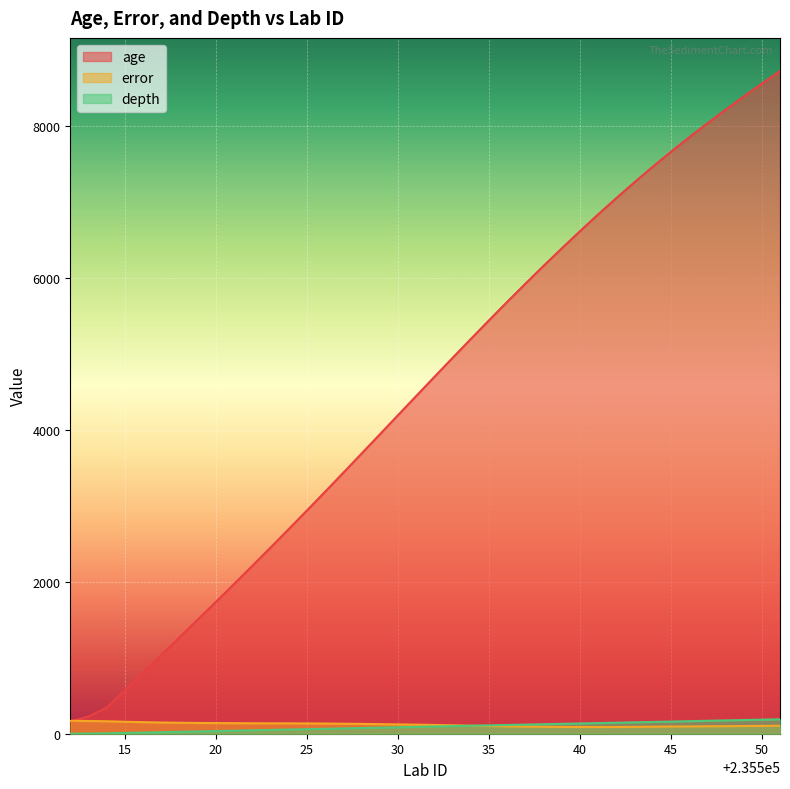

How many lines are shown in the chart?

3